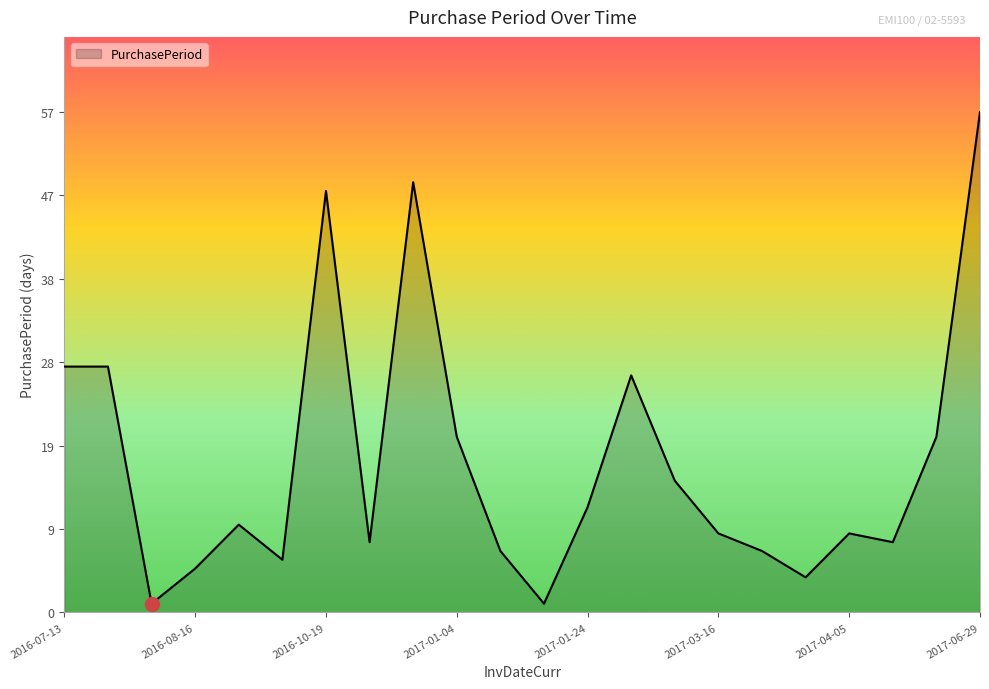

What is the greatest value displayed?

57